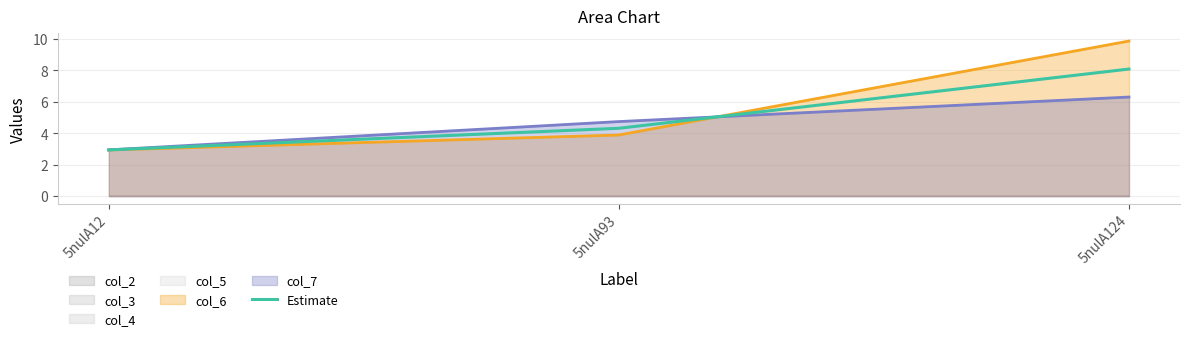

What is the value of the 1st point from the left?

2.9